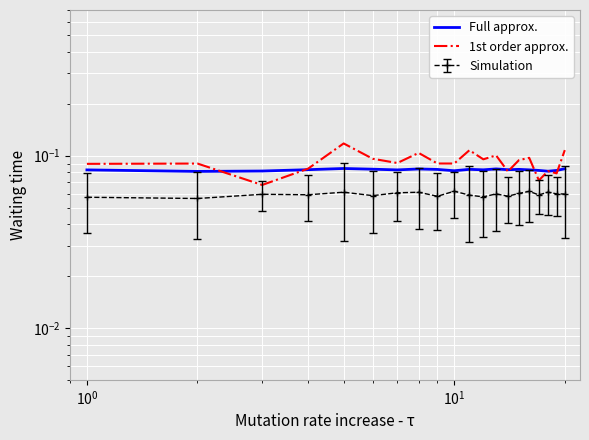

Which series has the largest total across all categories?

1st order approx.